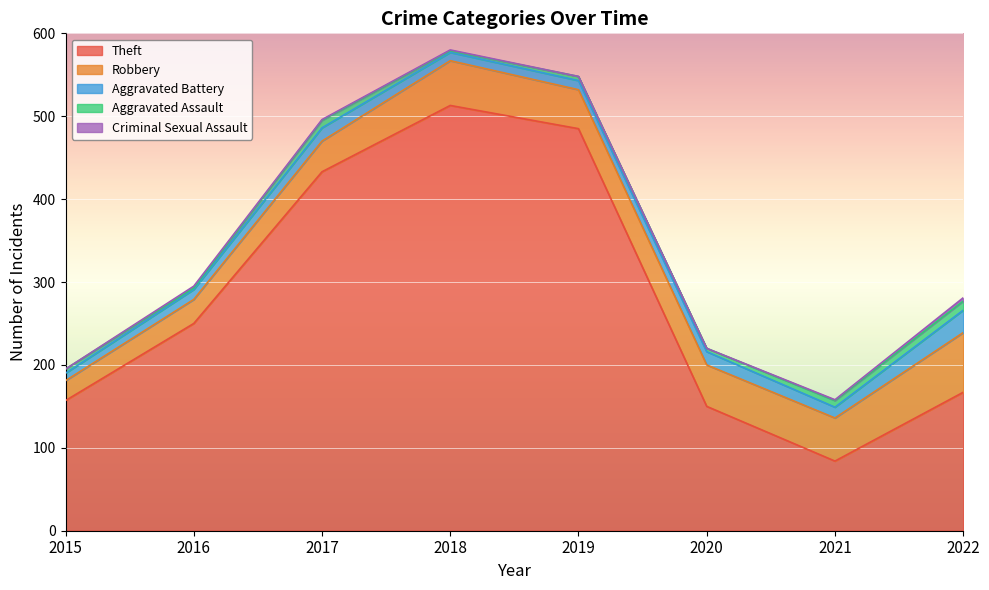

In Robbery, how many points are lower than both neighbors (excluding endpoints)?

1